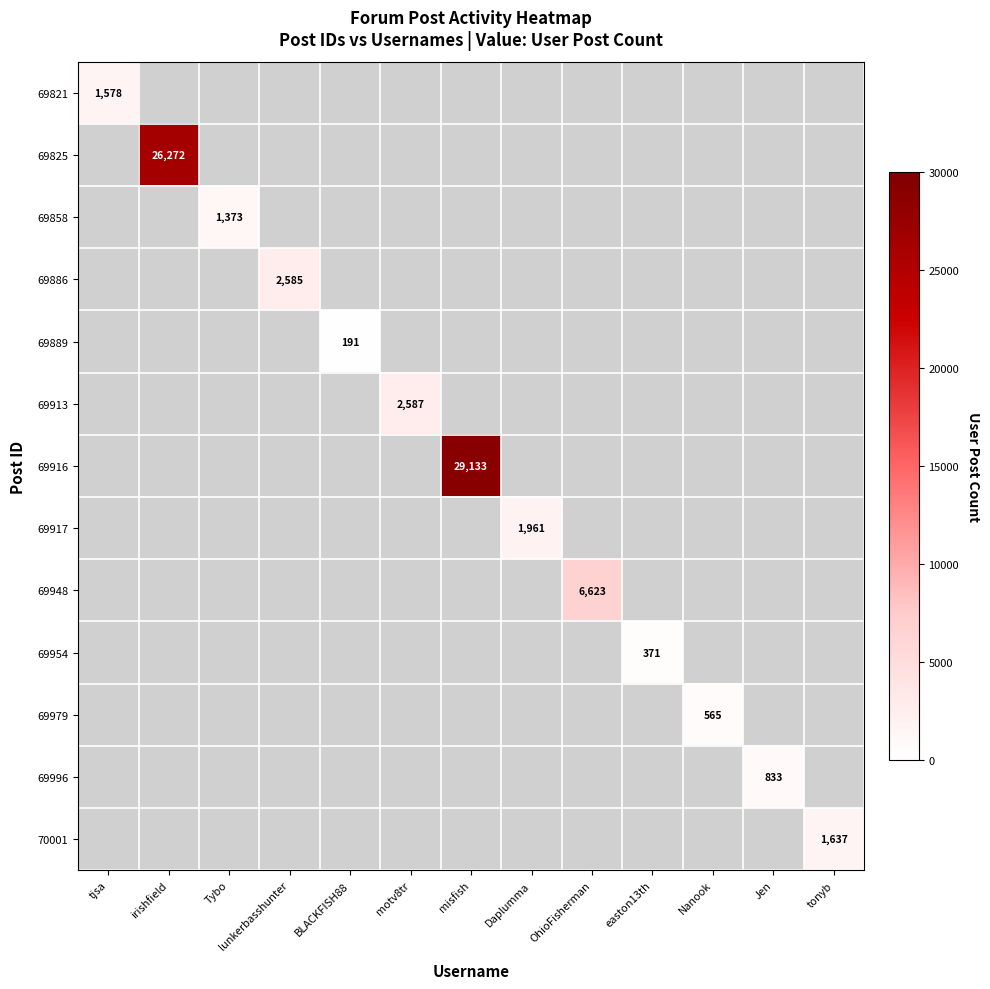

At how many categories does at least one series exceed 5762?

3